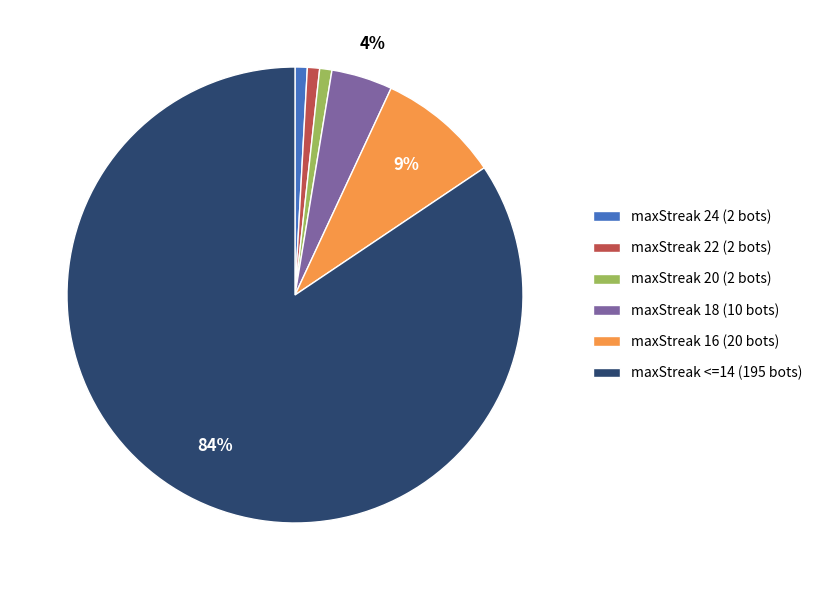

To the nearest percent, what is the average slice percentage?

17%